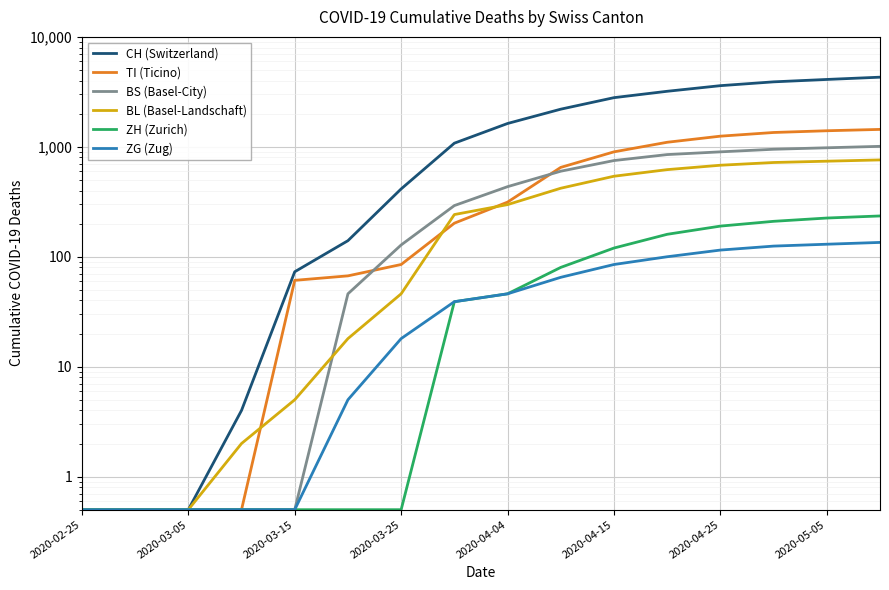

At which category is the sum across all series the highest?

15